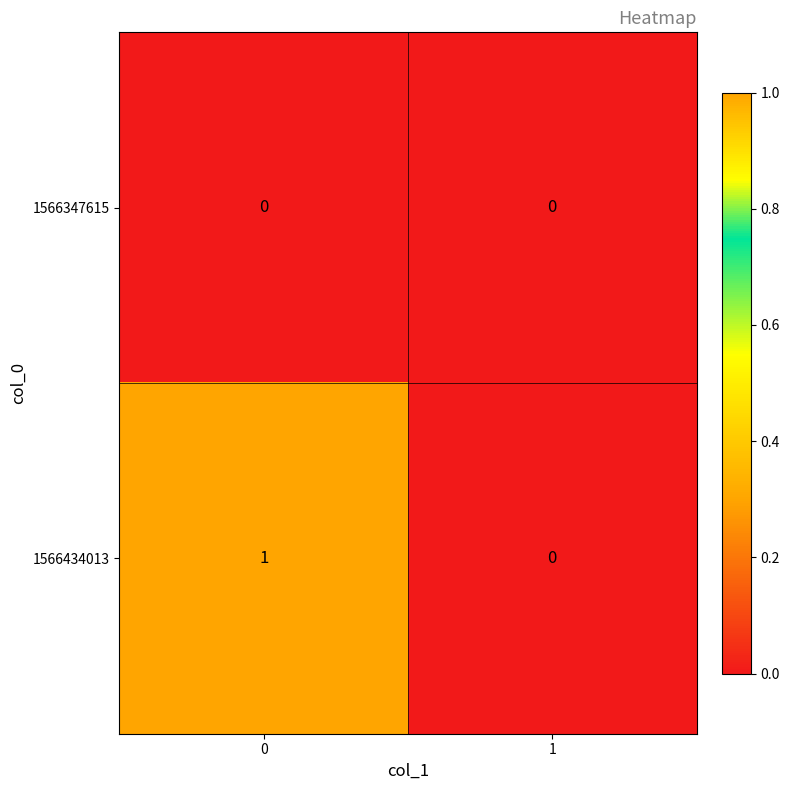

What is the spread (max minus min) of values at 0?

1